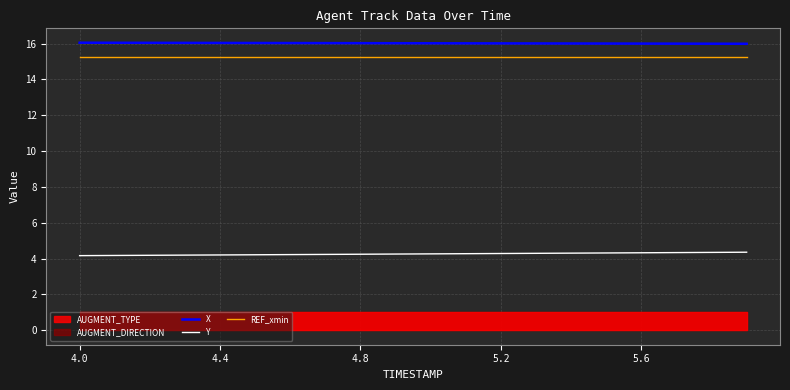

The X series shows 7.3 at 4.0. True or false?

False